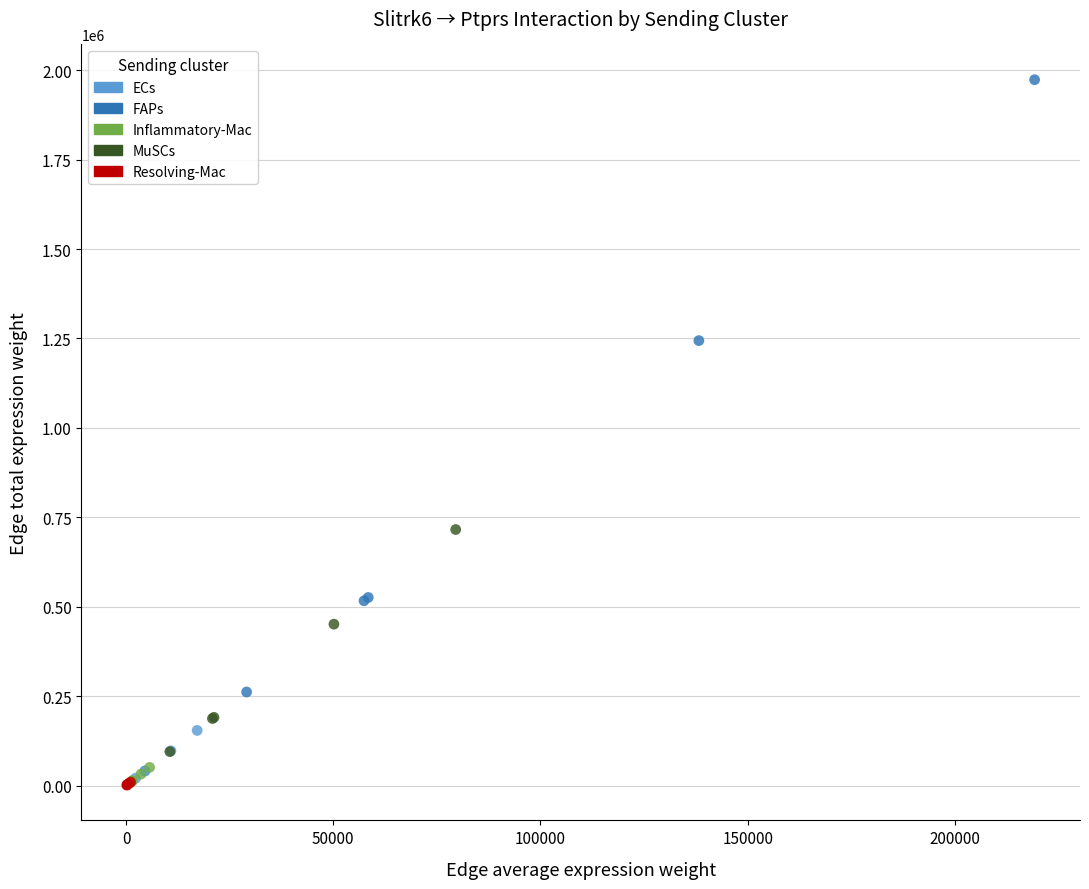

Which series has the widest spread of Y values?

FAPs